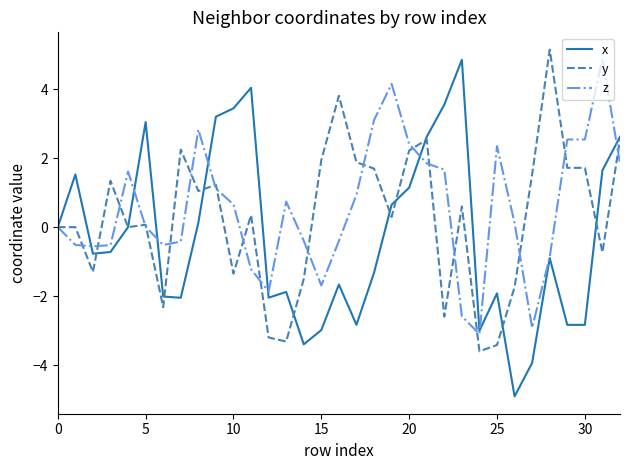

Which series has the widest spread of values?

x